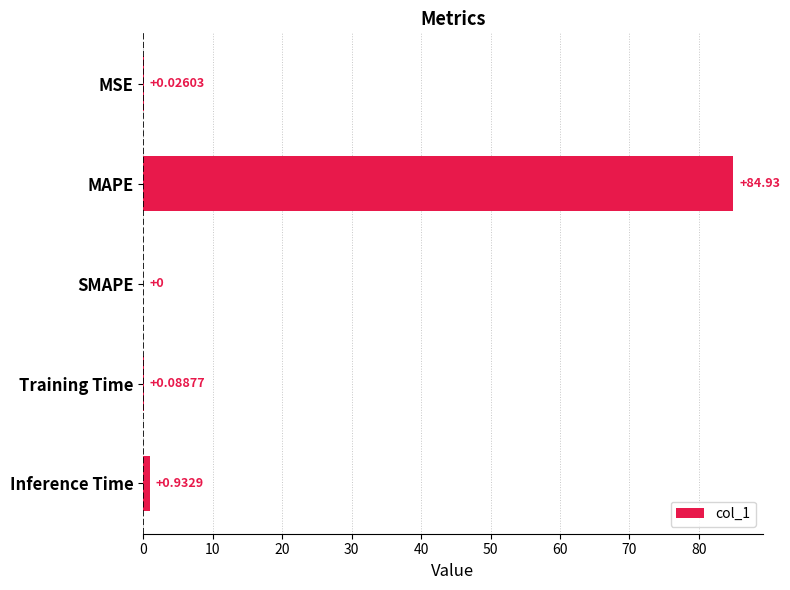

What is the sum of all values?

86.0